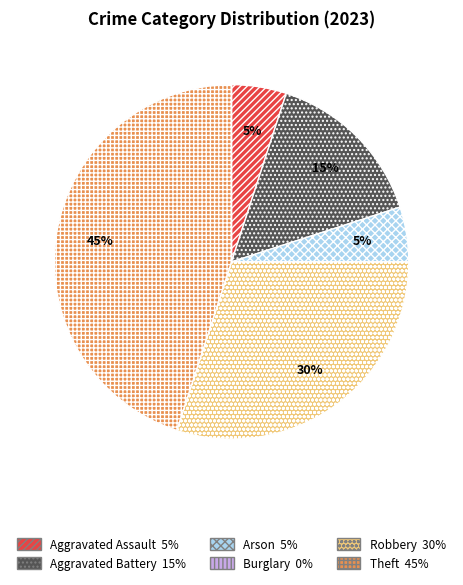

What is the ratio of the value at Theft to the value at Aggravated Assault?

9.0